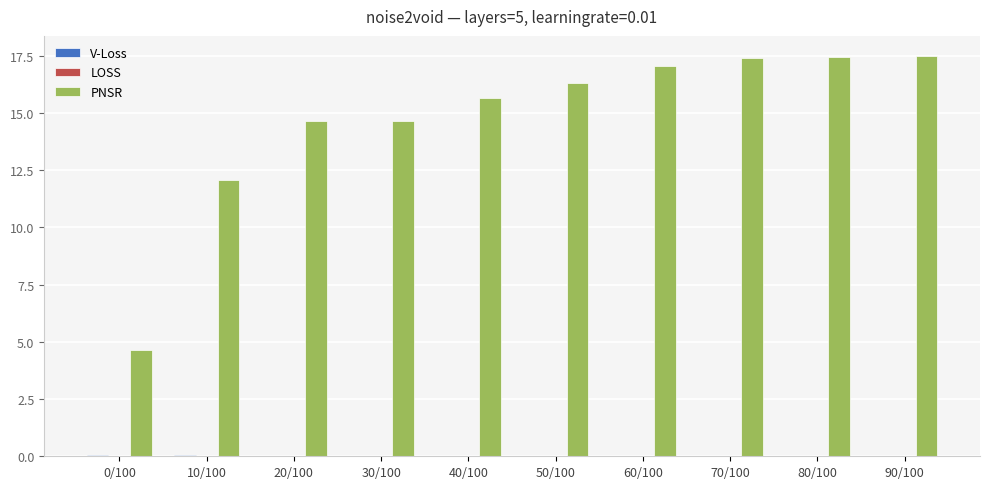

Where is PNSR nearest to the value 11?

10/100